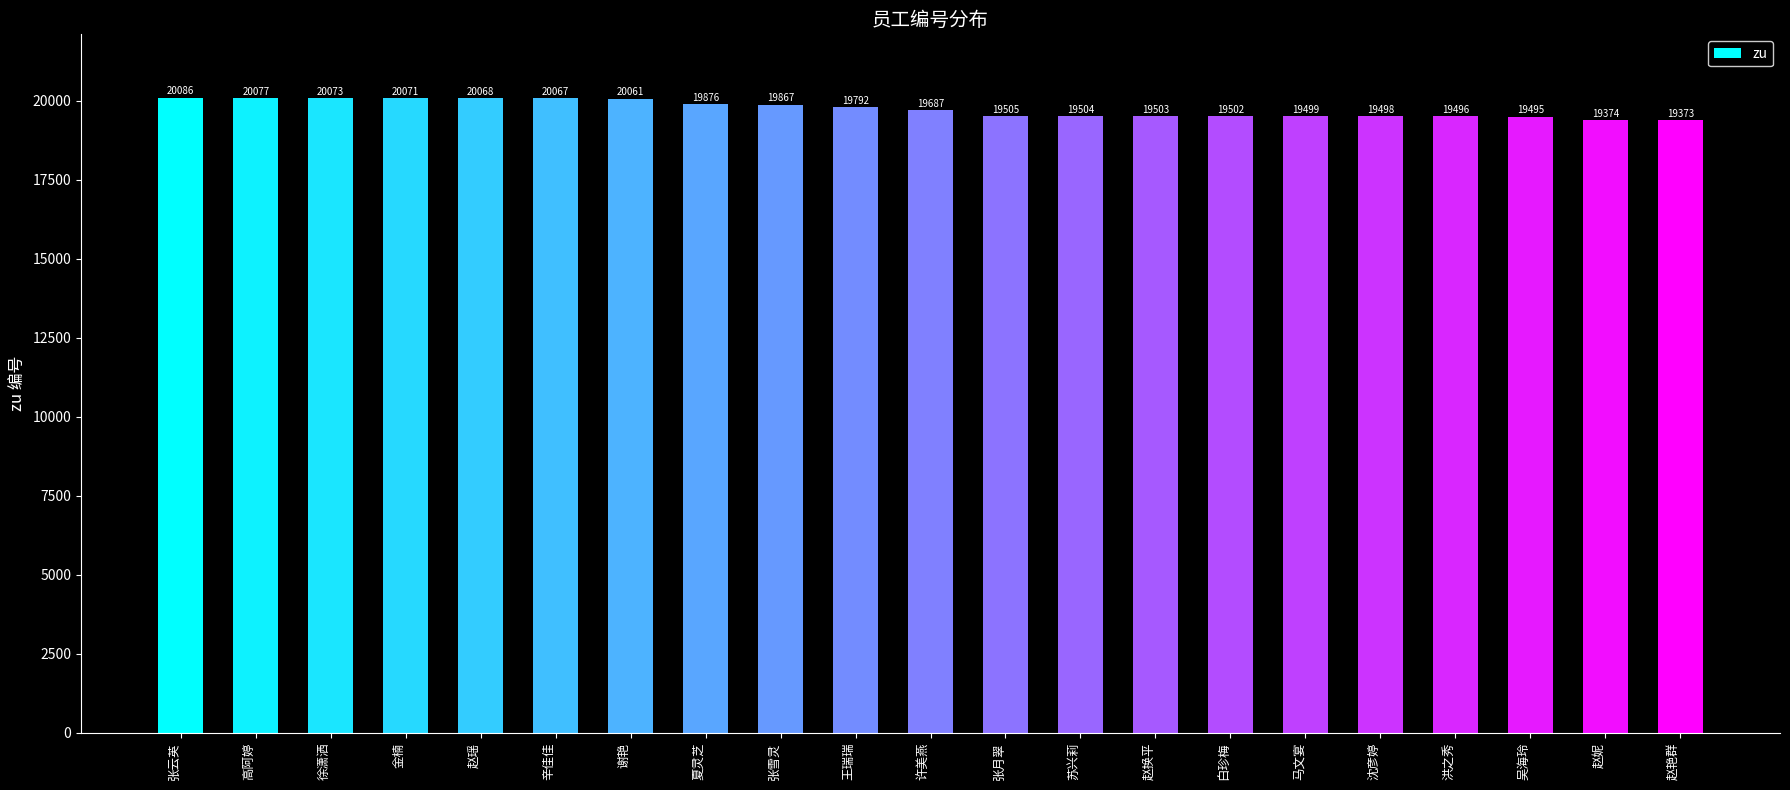

What is the change in value from 赵瑶 to 苏兴莉?

-564